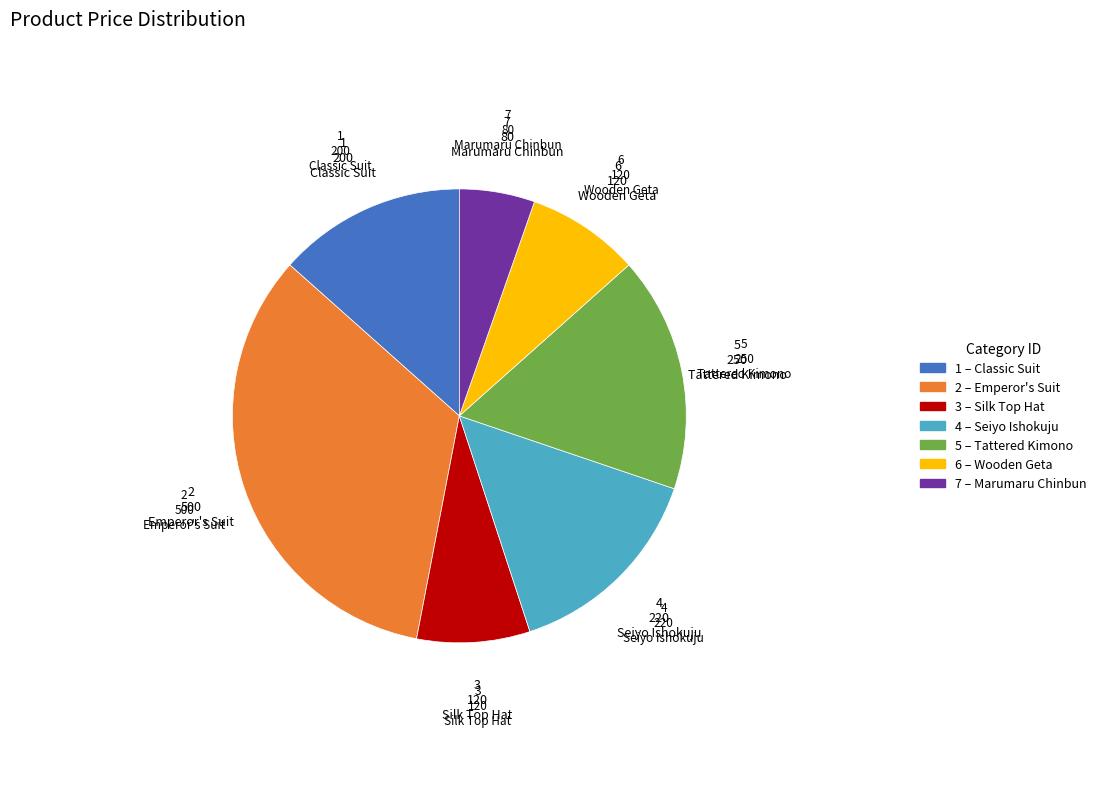

Does any single category account for the majority?

No